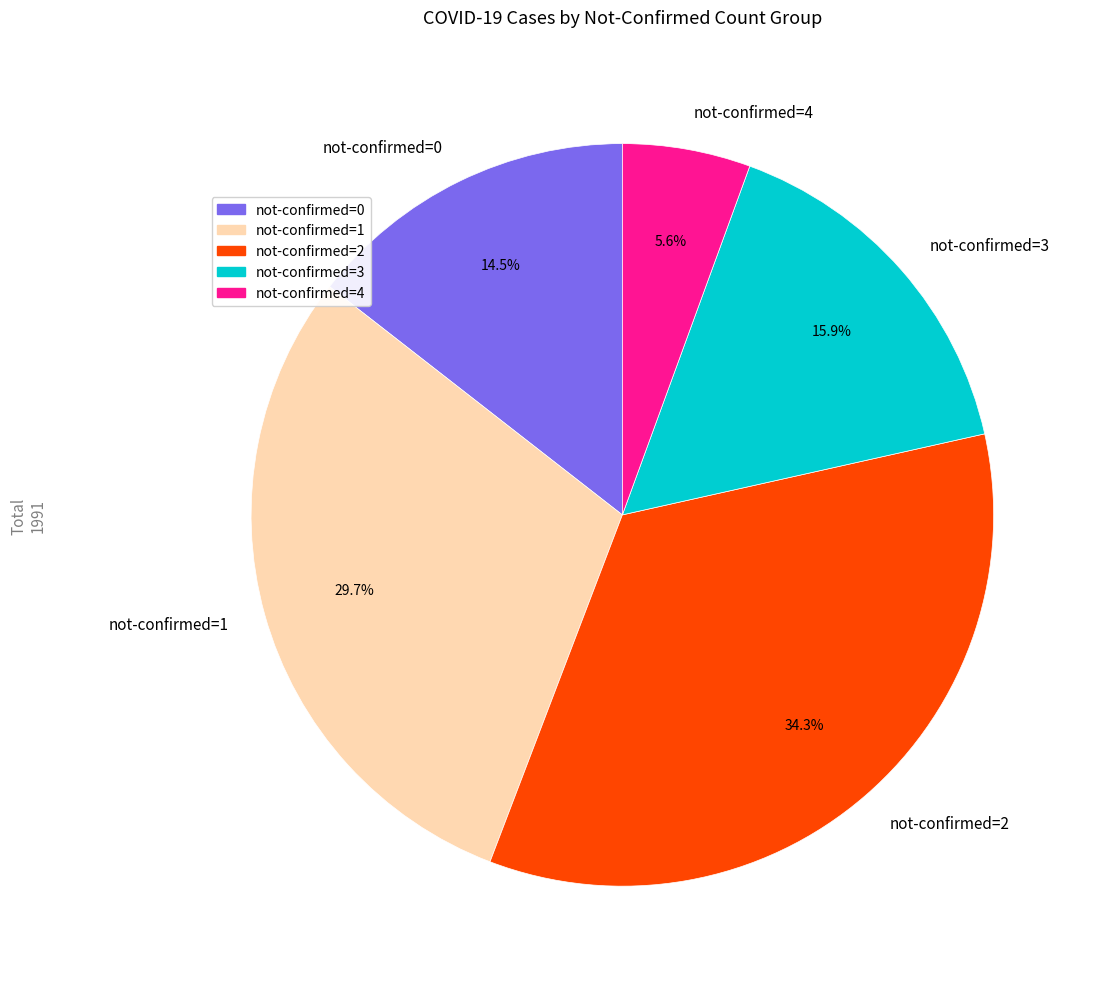

How many segments does this pie chart have?

5